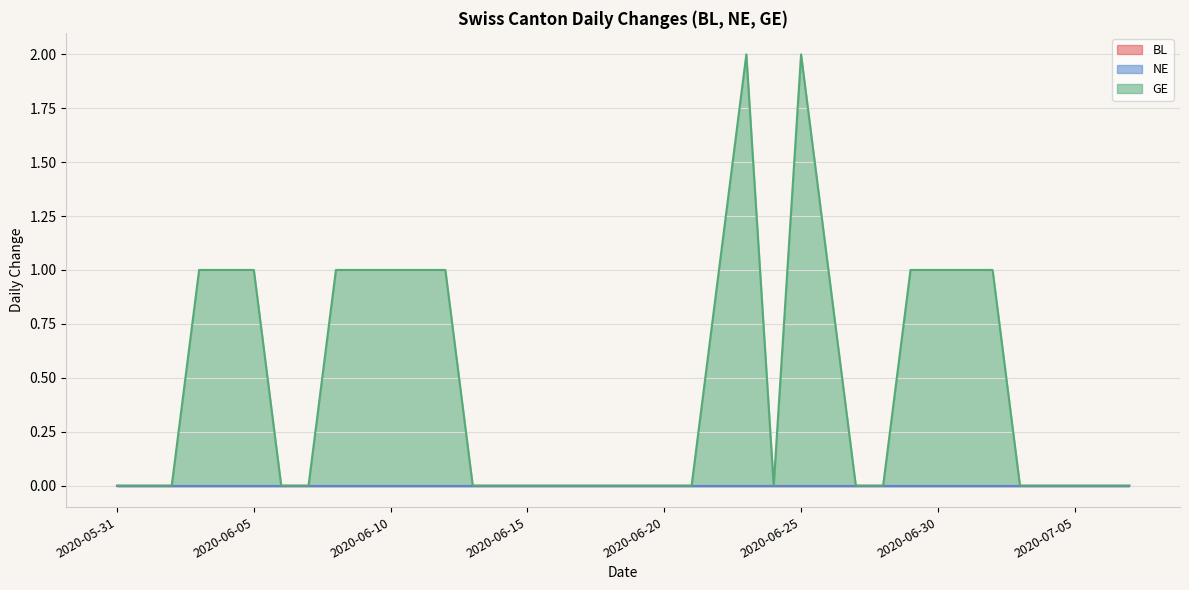

Rank the categories by NE value from lowest to highest.

2020-05-31, 2020-06-01, 2020-06-02, 2020-06-03, 2020-06-04, 2020-06-05, 2020-06-06, 2020-06-07, 2020-06-08, 2020-06-09, 2020-06-10, 2020-06-11, 2020-06-12, 2020-06-13, 2020-06-14, 2020-06-15, 2020-06-16, 2020-06-17, 2020-06-18, 2020-06-19, 2020-06-20, 2020-06-21, 2020-06-22, 2020-06-23, 2020-06-24, 2020-06-25, 2020-06-26, 2020-06-27, 2020-06-28, 2020-06-29, 2020-06-30, 2020-07-01, 2020-07-02, 2020-07-03, 2020-07-04, 2020-07-05, 2020-07-06, 2020-07-07